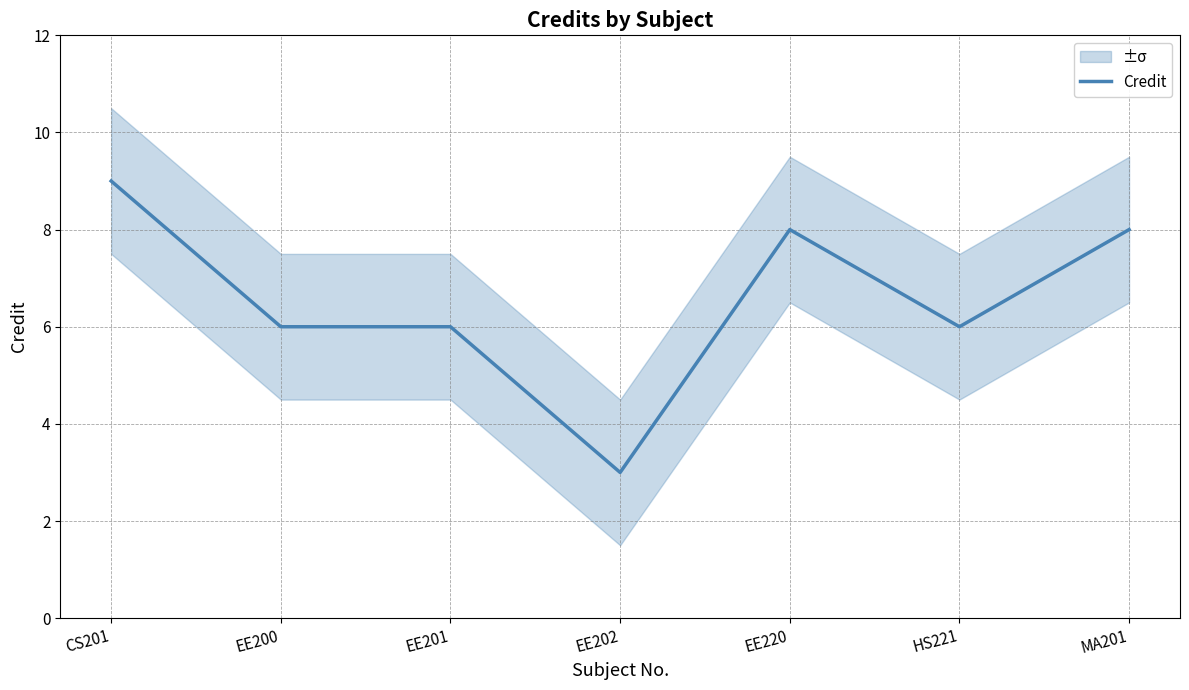

How many points are higher than both their immediate neighbors (excluding endpoints)?

1